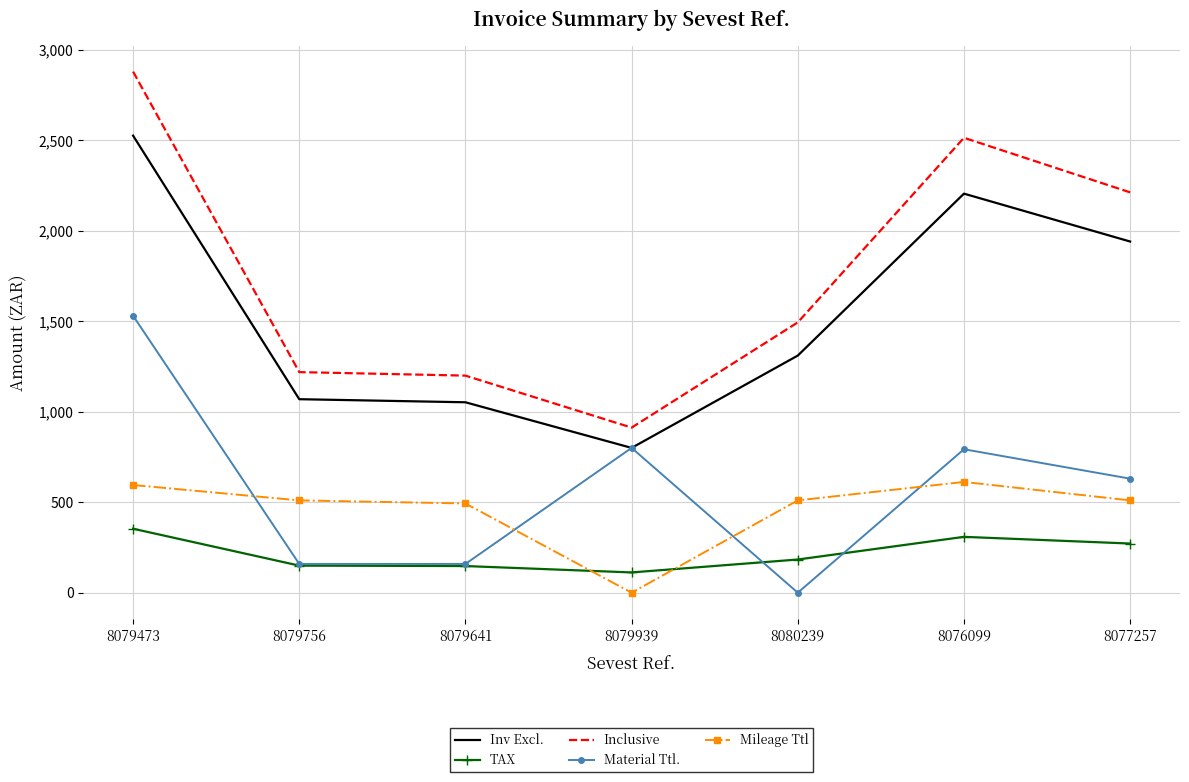

What is the sum of all Material Ttl. values?

4070.5